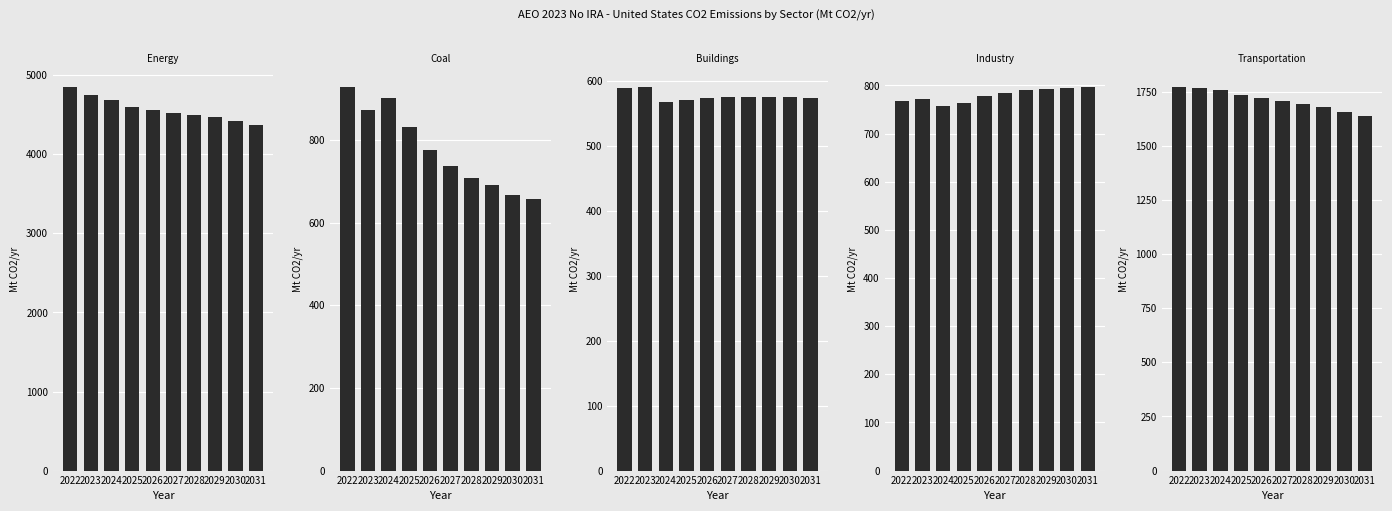

Rank the categories by Emissions|CO2|Energy|Demand|Industry value from highest to lowest.

2031, 2030, 2029, 2028, 2027, 2026, 2023, 2022, 2025, 2024